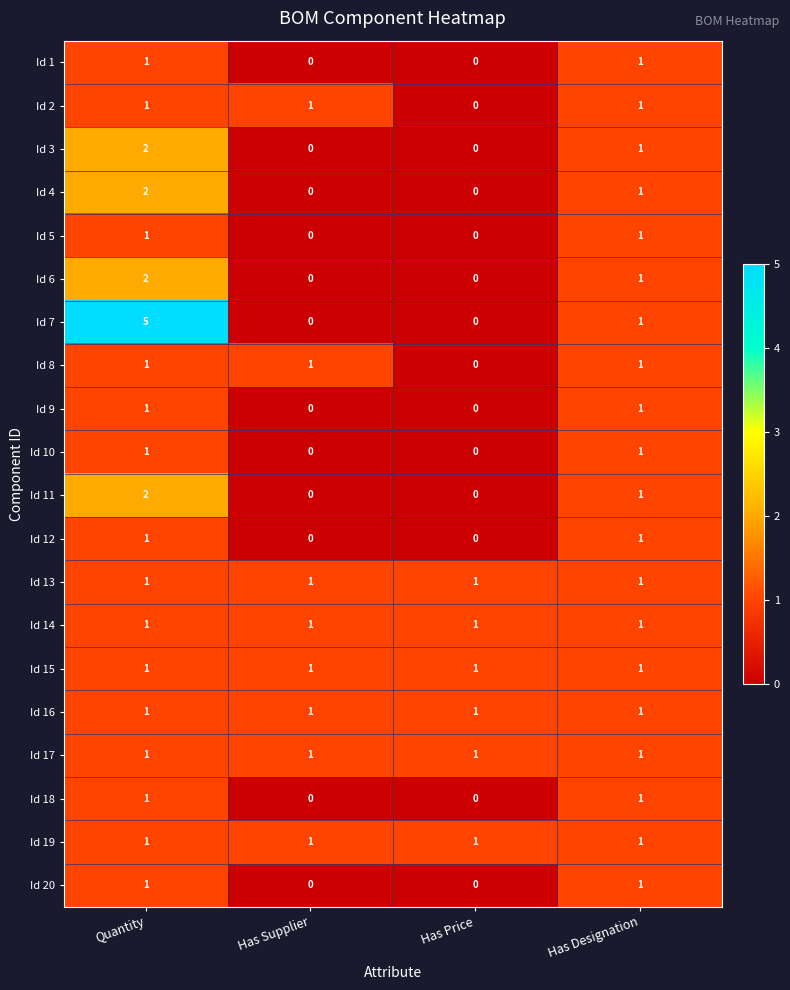

At which label does Id 7 first exceed 1?

Quantity